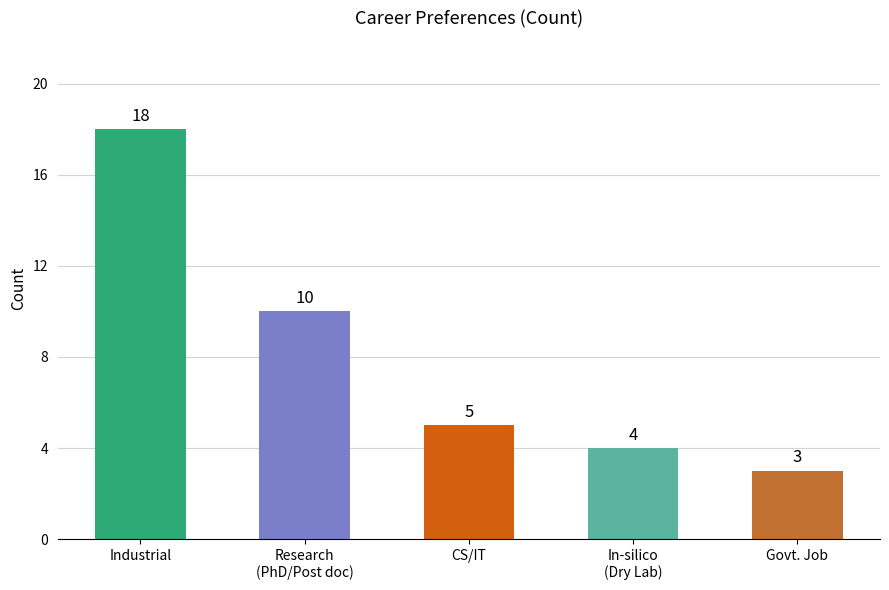

What is the average value?

8